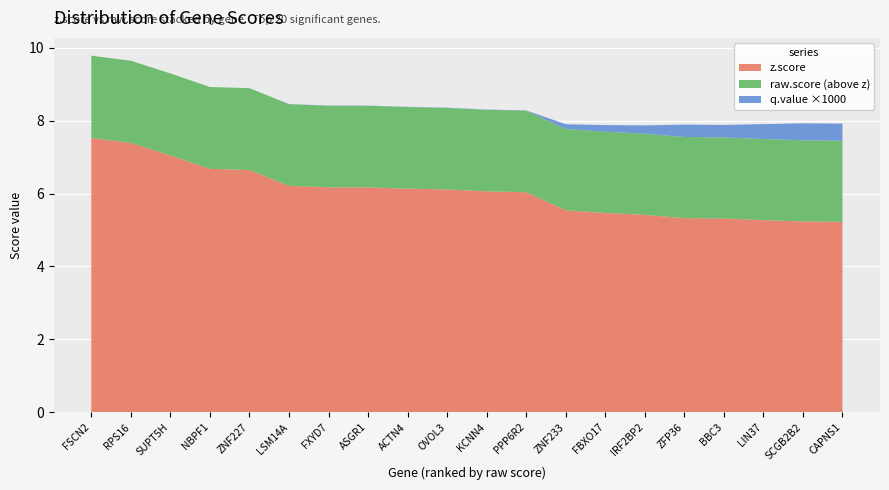

What is the maximum value for z.score?

7.5